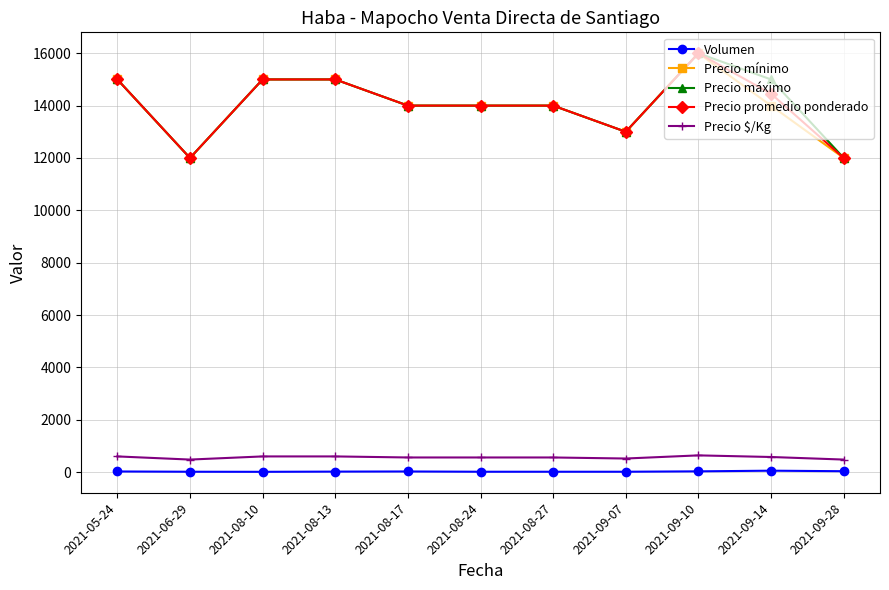

What is the difference between the second highest and minimum values in the Precio promedio ponderado series?

3000